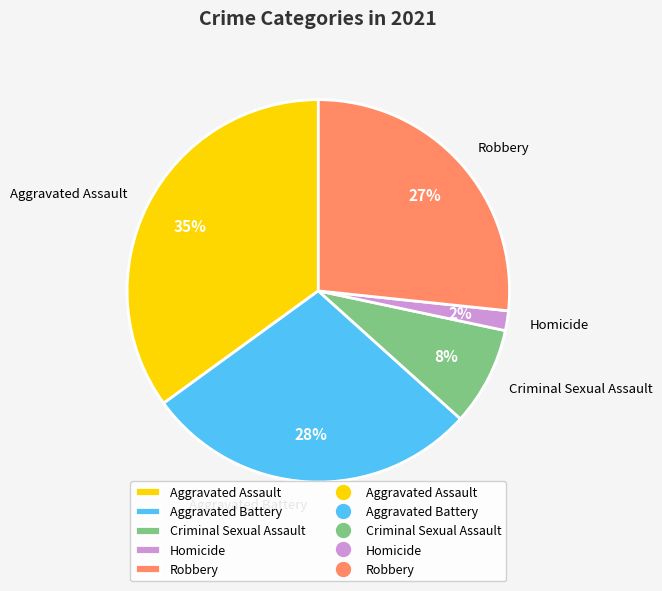

To the nearest percent, what is the combined percentage of Criminal Sexual Assault and Homicide?

10%